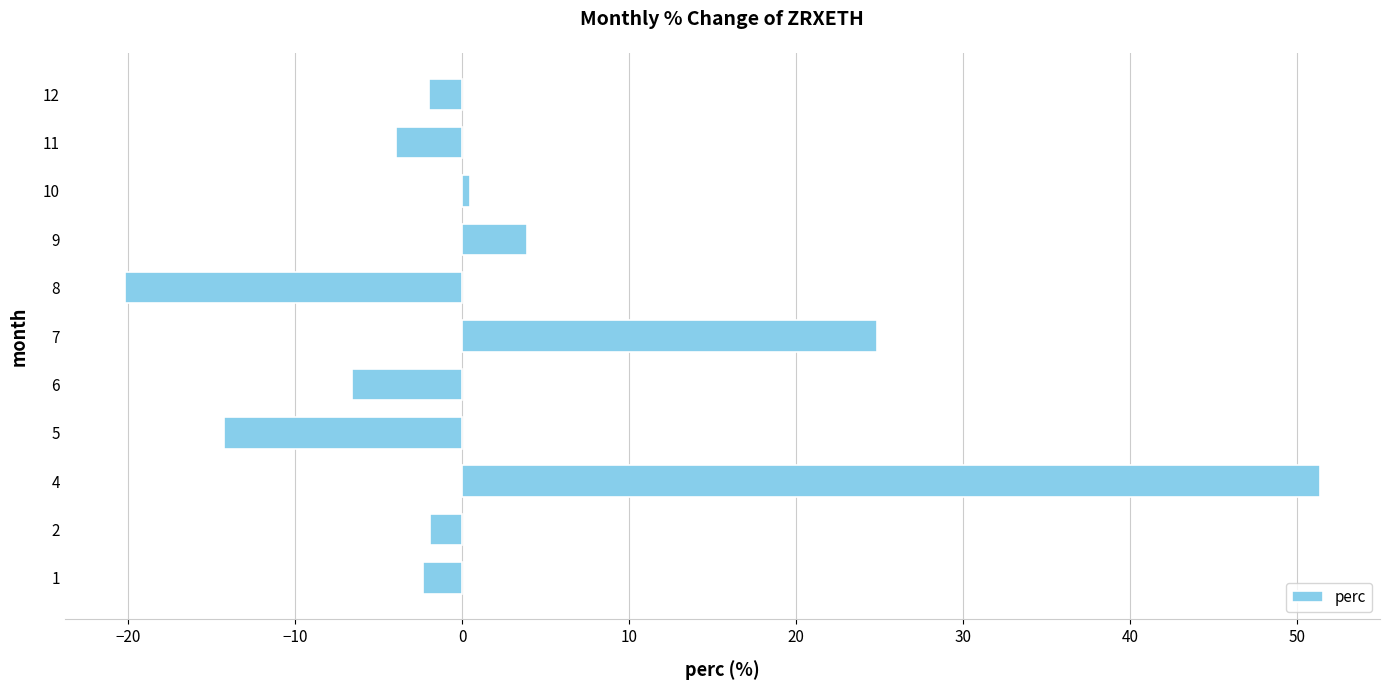

What is the minimum value shown in the chart?

-20.2